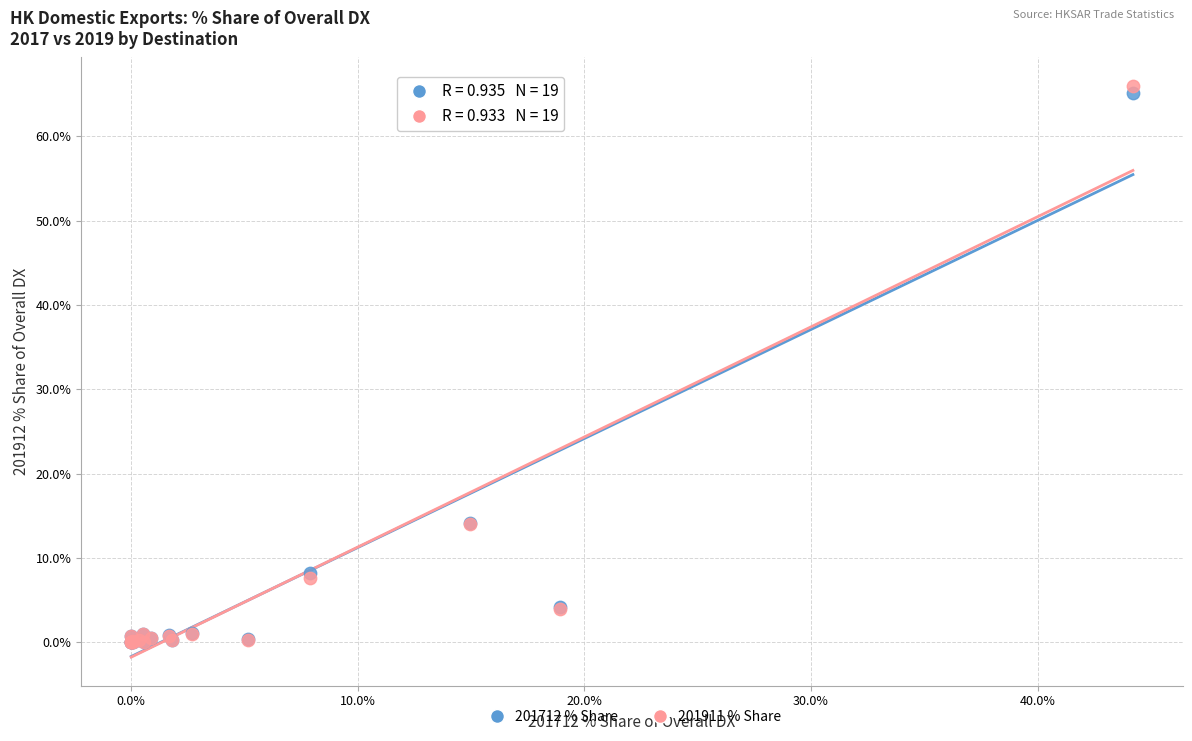

Which series contains the highest Y value?

201911 % Share